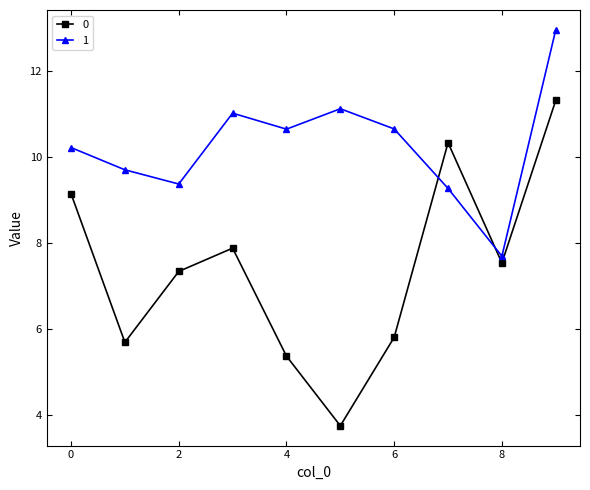

How many times do 0 and 1 cross each other?

2